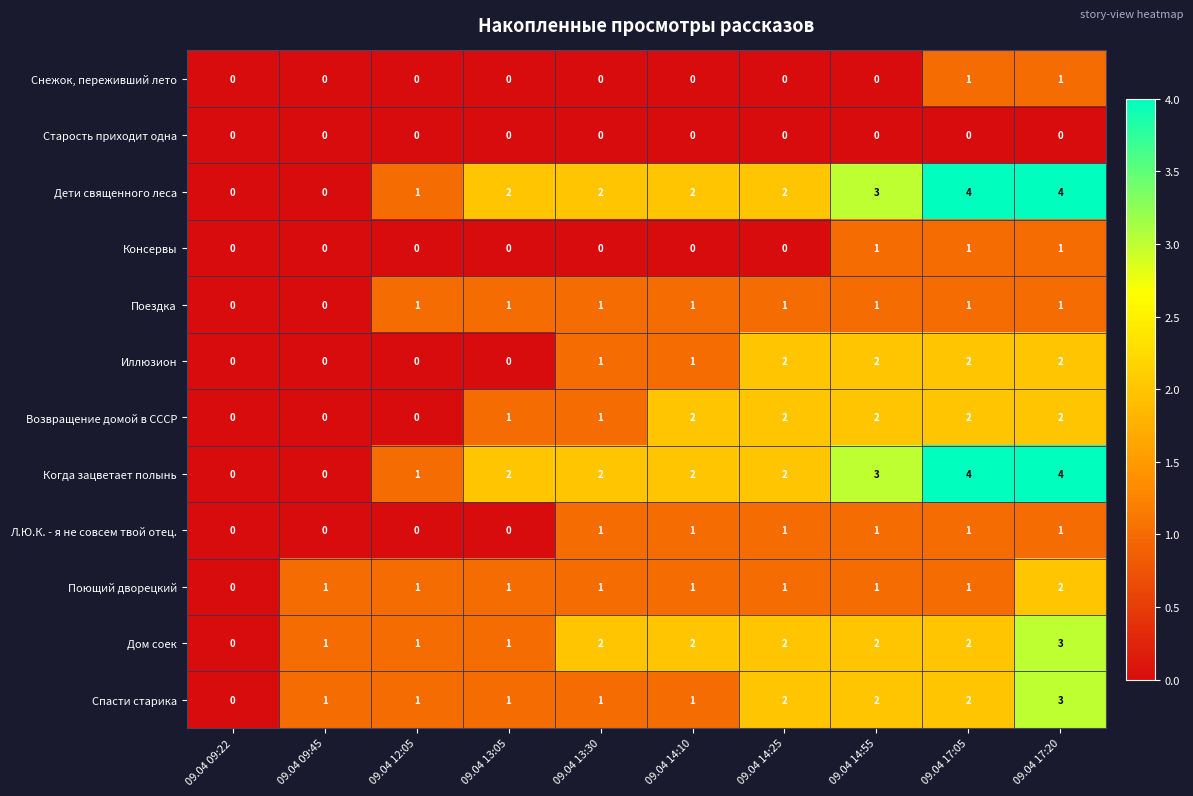

How many series are shown in this chart?

12